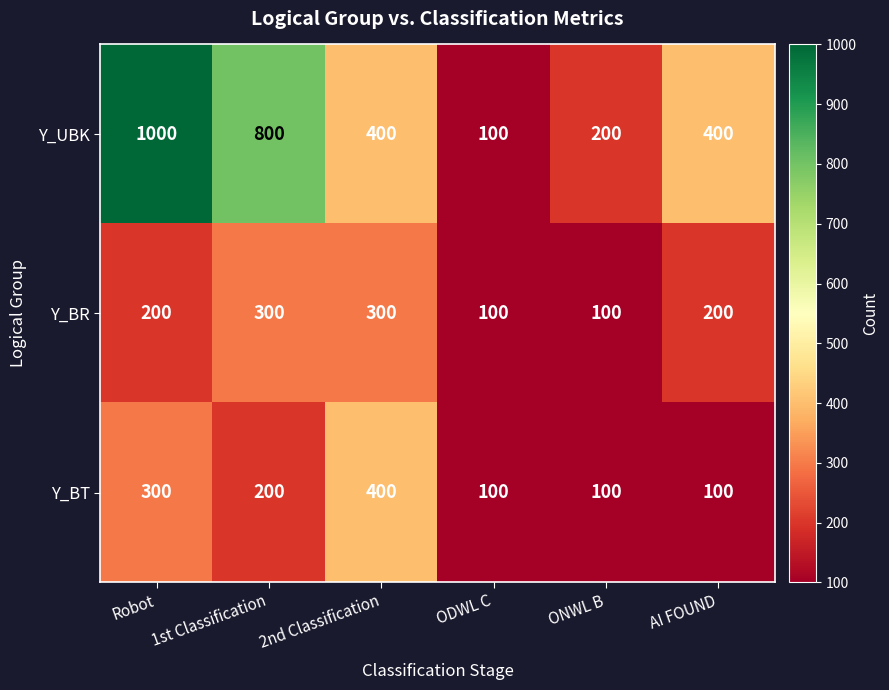

The value of Y_UBK at 2nd Classification is 559. True or false?

False